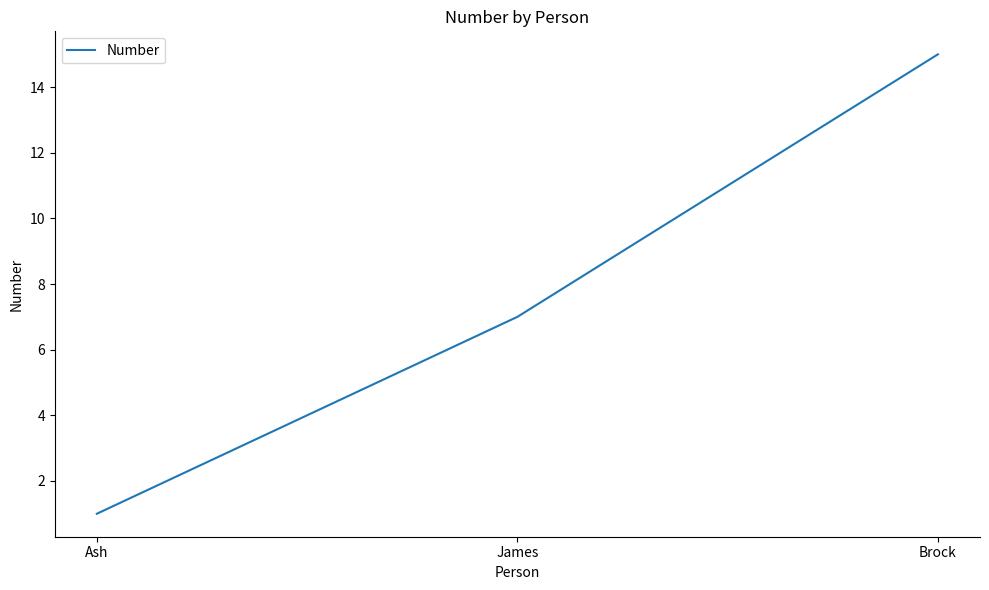

What position from the right is Ash?

3